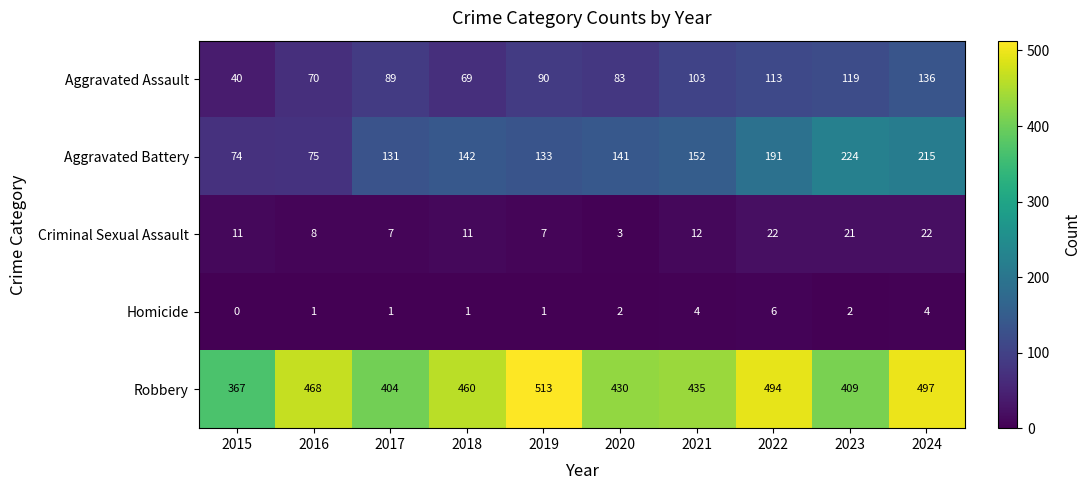

Which category has the highest value in the Aggravated Assault series?

2024